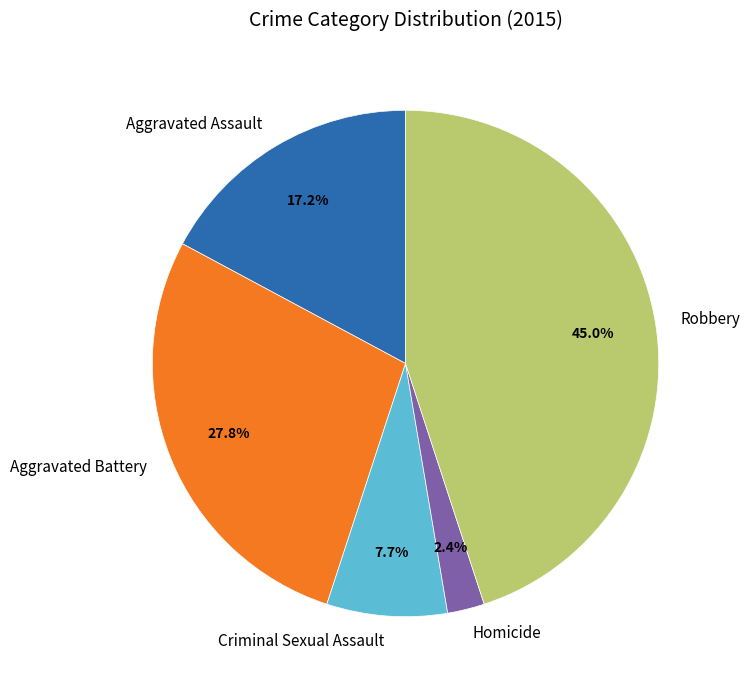

What is the largest slice in the pie chart?

Robbery